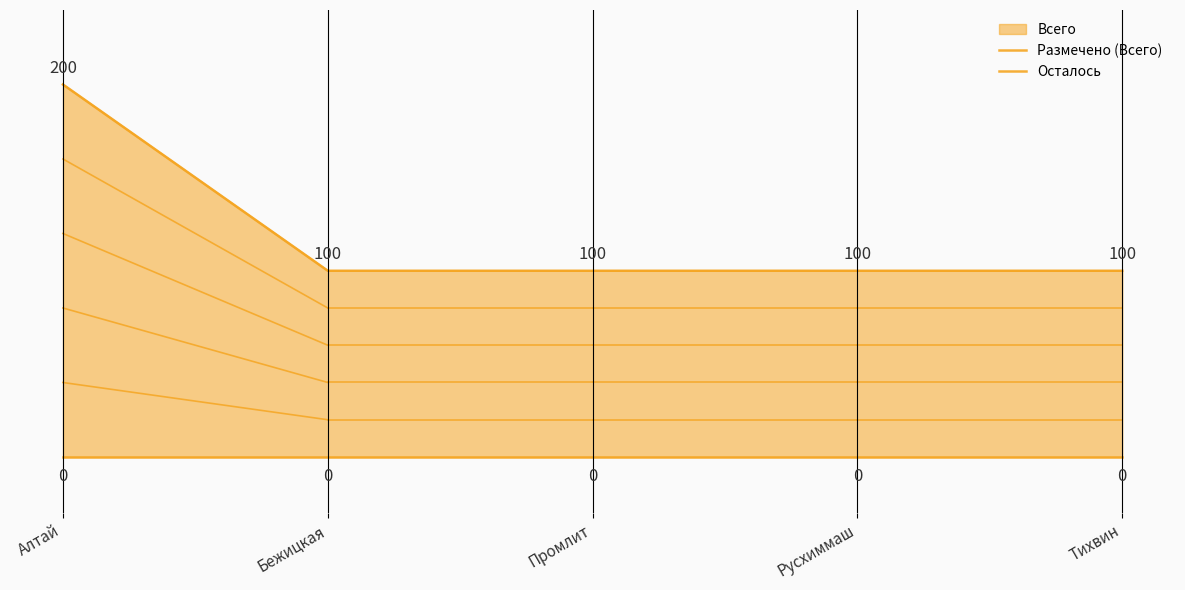

At which category is the sum across all series the highest?

Алтай